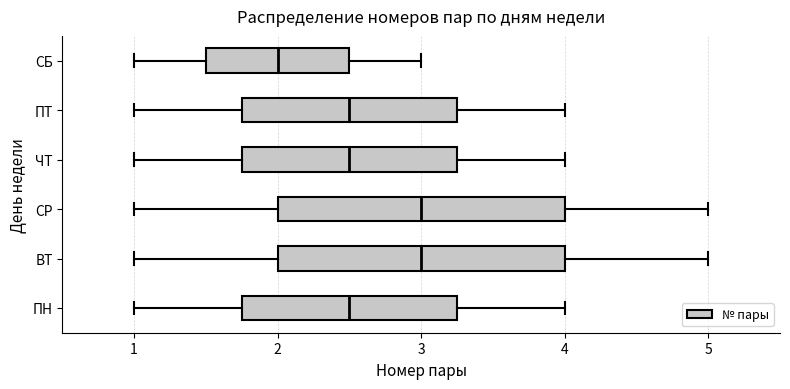

Reading bottom to top, read every box against the x-axis: the position of its median line, the range the box covers, and the ends of its whiskers. The values are not printed on the chart, so give them approximately, as read against the axis.

ПН: median 2.5, box 1.8 to 3.3, whiskers 1.0 to 4.0
ВТ: median 3.0, box 2.0 to 4.0, whiskers 1.0 to 5.0
СР: median 3.0, box 2.0 to 4.0, whiskers 1.0 to 5.0
ЧТ: median 2.5, box 1.8 to 3.3, whiskers 1.0 to 4.0
ПТ: median 2.5, box 1.8 to 3.3, whiskers 1.0 to 4.0
СБ: median 2.0, box 1.5 to 2.5, whiskers 1.0 to 3.0